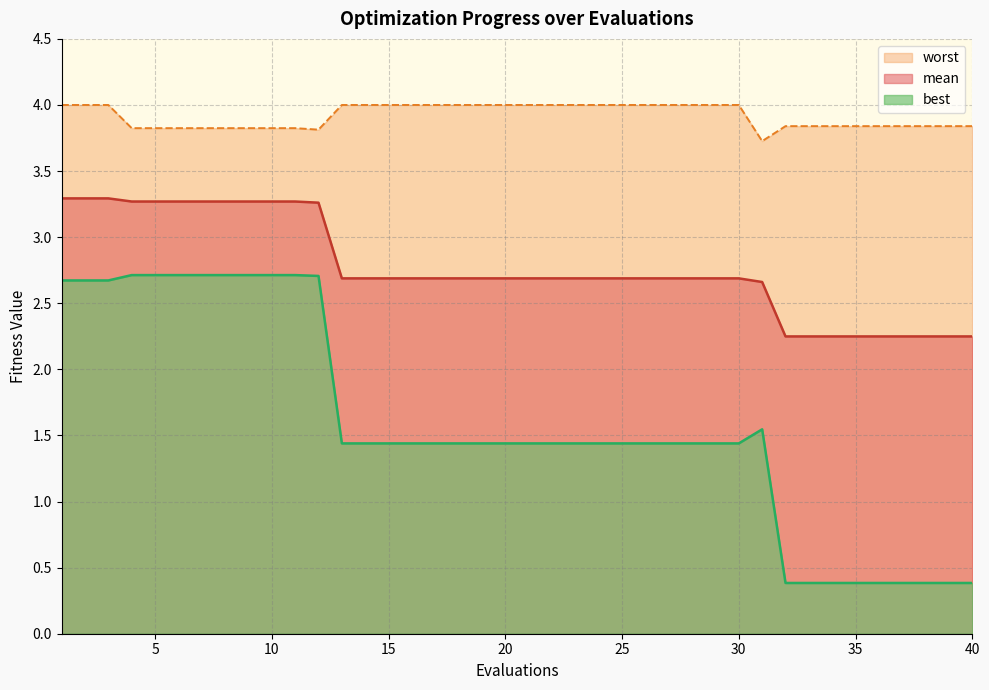

True or false: mean and worst cross at least once.

False